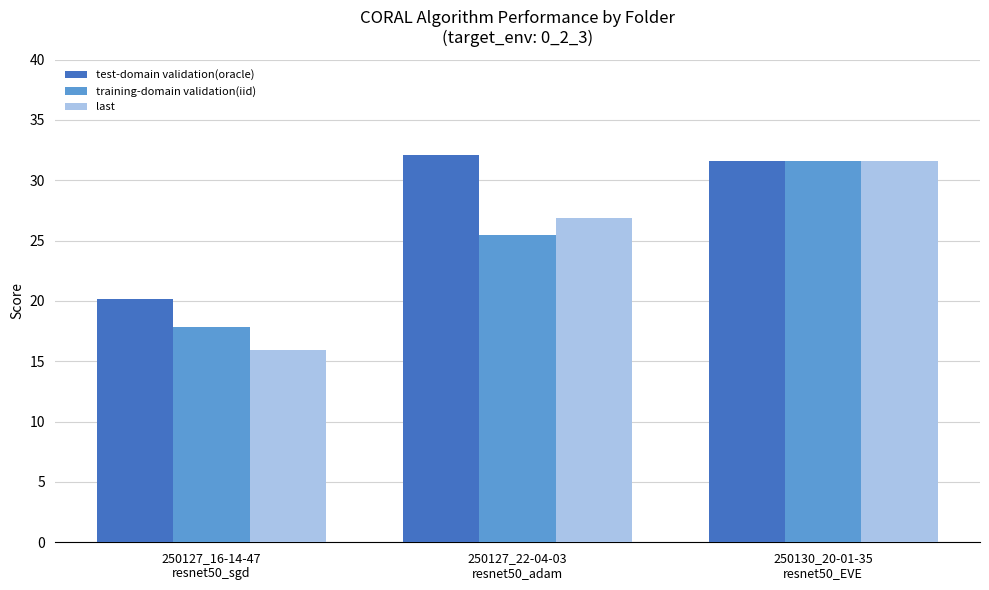

How many groups of bars are there?

3